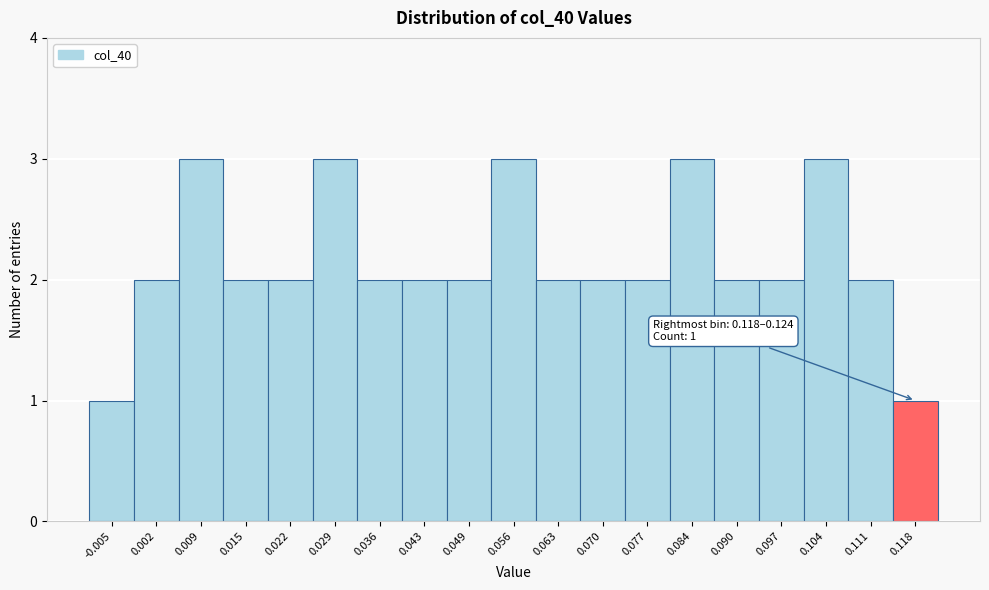

Reading left to right, transcribe all the data shown in this chart.

1	2	3	2	2	3	2	2	2	3	2	2	2	3	2	2	3	2	1